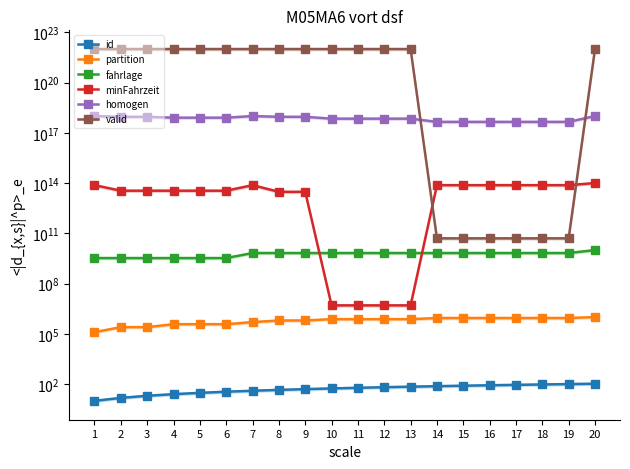

What is the difference between the maximum and minimum values in the valid series?

10000000000000000000000.0